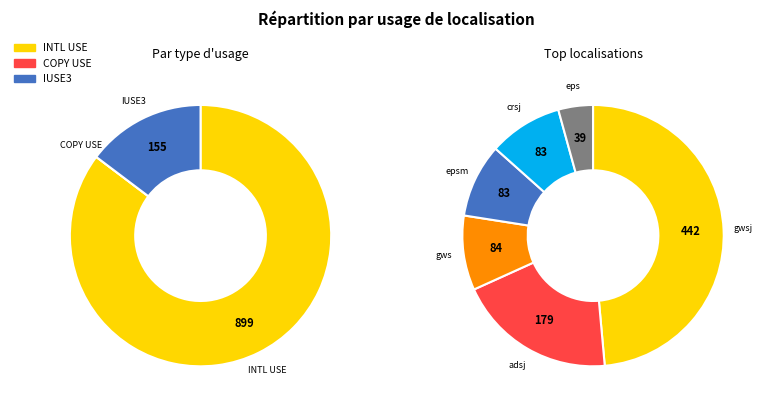

What percentage do cwna and eps together represent?

4.4%